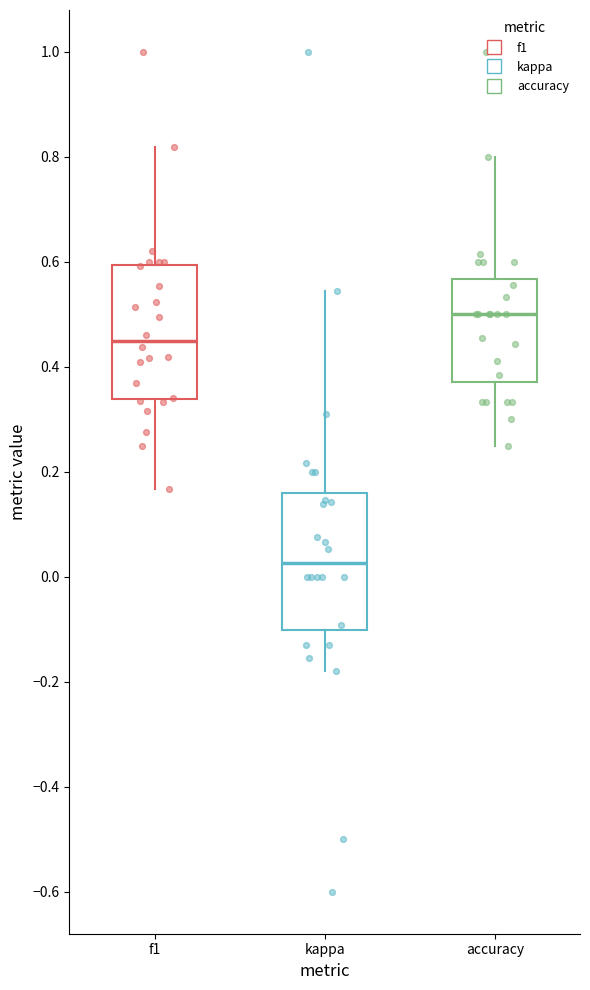

Which box's median line is the highest?

accuracy